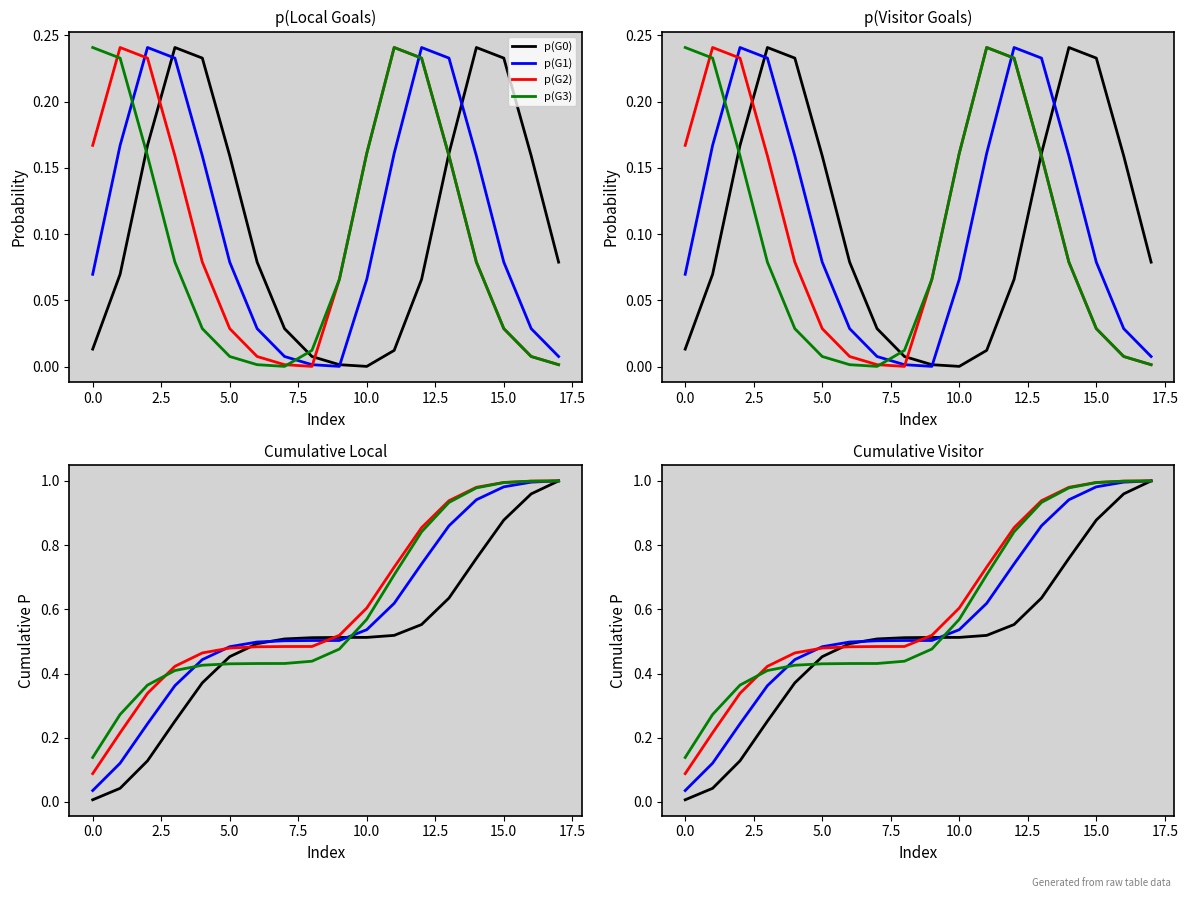

True or false: p(G1) has a value of 1.5 at 13.

False